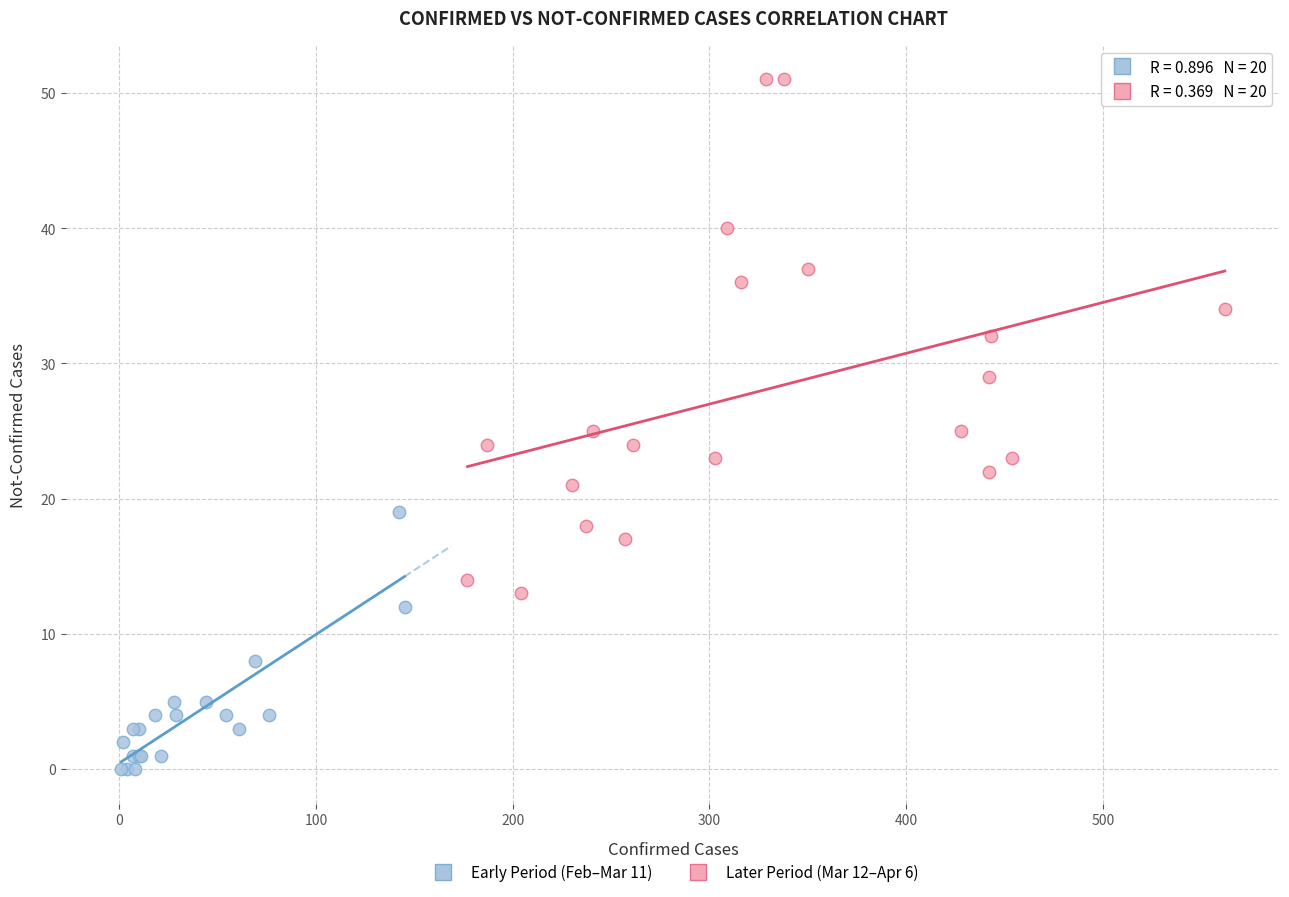

Which series reaches the minimum Y coordinate?

Early Period (Feb–Mar 11)